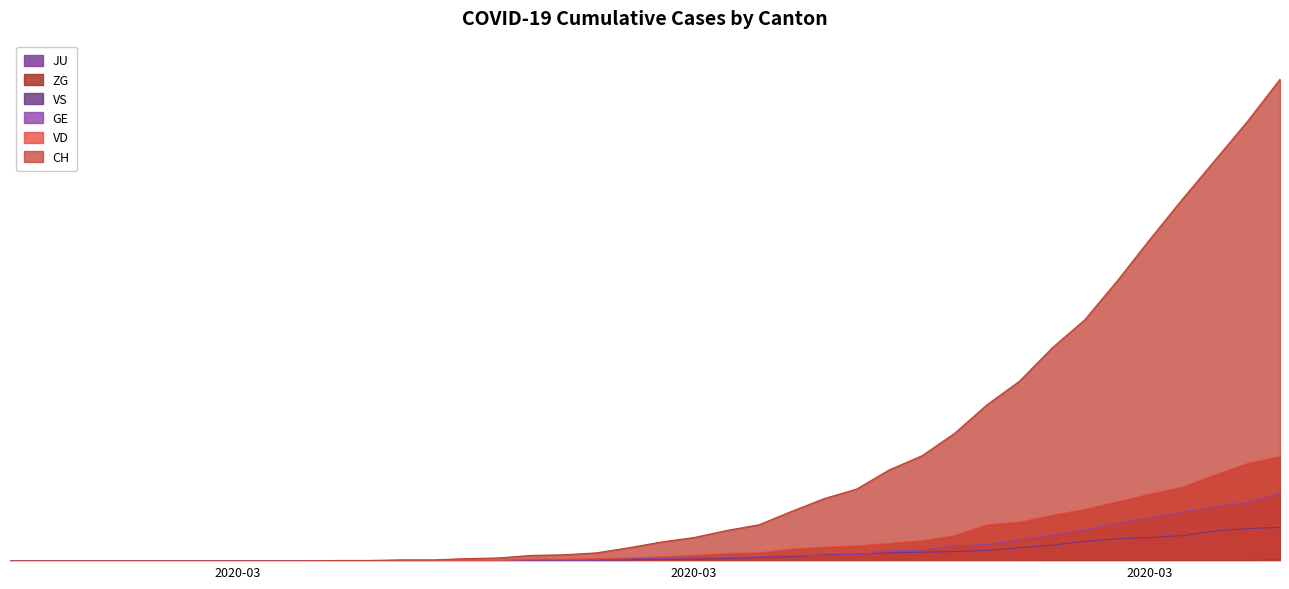

How many values in the GE series exceed 4?

19